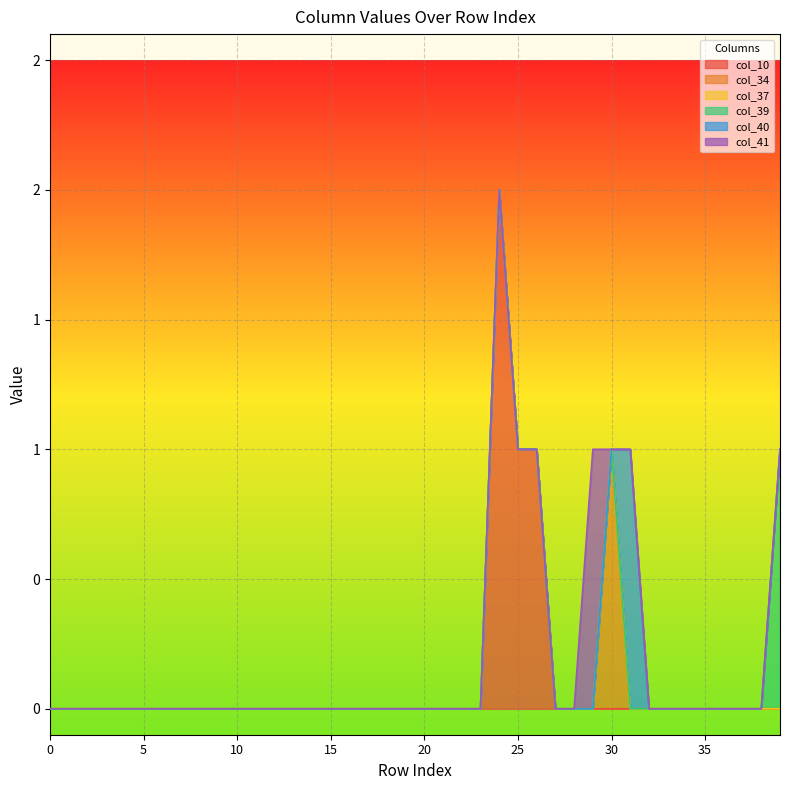

Which label corresponds to the largest value in the chart?

24